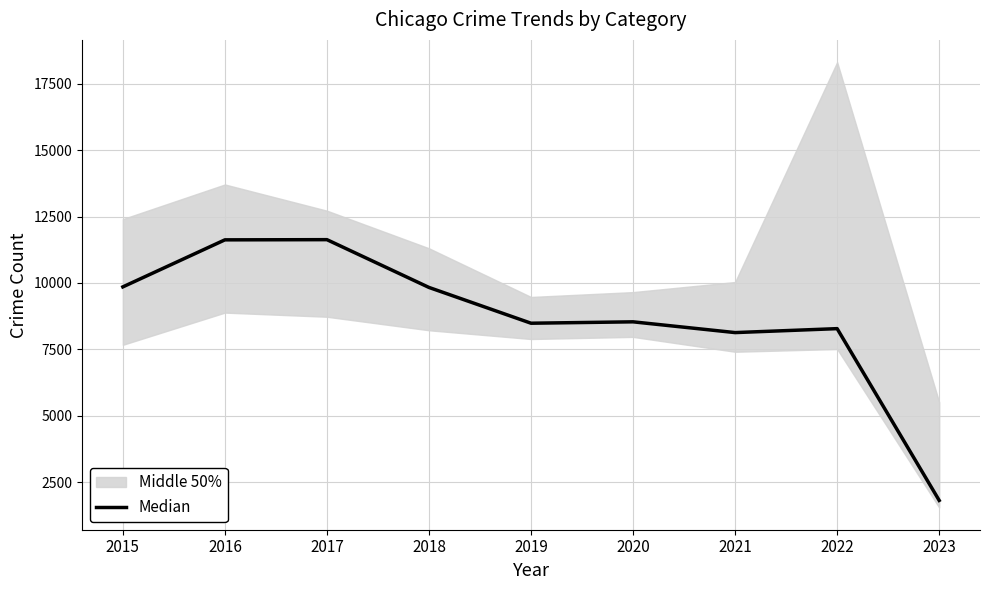

At which category does the chart reach its peak across all series?

2017